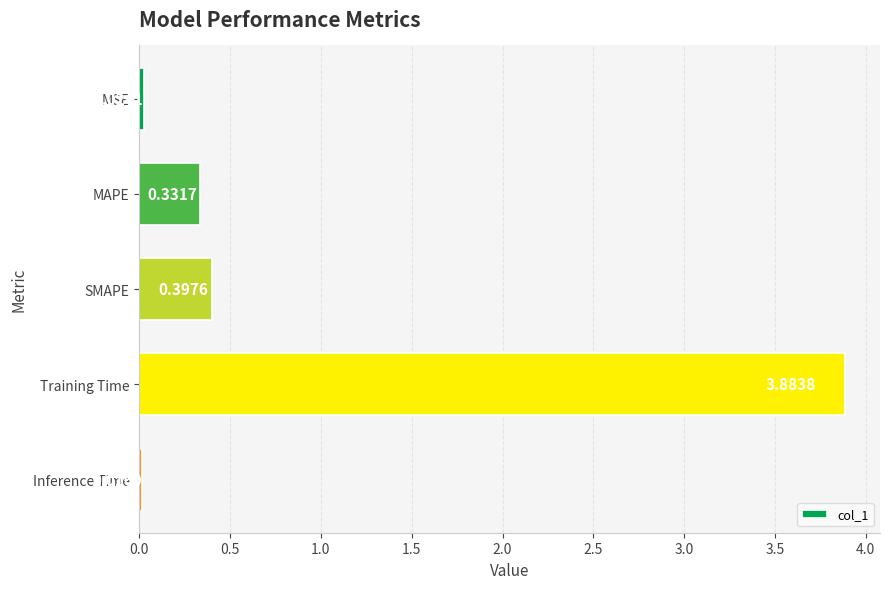

Where is the data nearest to the value 1?

SMAPE